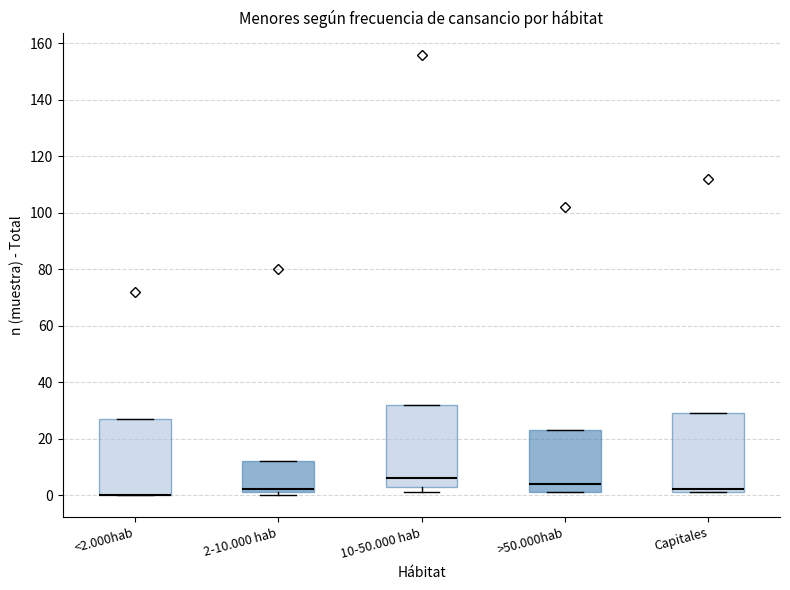

Reading left to right, transcribe this box plot: for each box, give where its median line is, the range the box spans, and where its two whiskers end, as read against the y-axis. The values are not printed on the chart, so give them approximately, as read against the axis.

<2.000hab: median 0 (drawn on the box's lower edge), box 0 to 28, whiskers 0 to 28
2-10.000 hab: median 2 (just above the box's lower edge), box 2 to 12, whiskers 0 to 12
10-50.000 hab: median 6, box 4 to 32, whiskers 2 to 32
>50.000hab: median 4, box 2 to 24, whiskers 2 to 24
Capitales: median 2 (just above the box's lower edge), box 2 to 30, whiskers 2 to 30